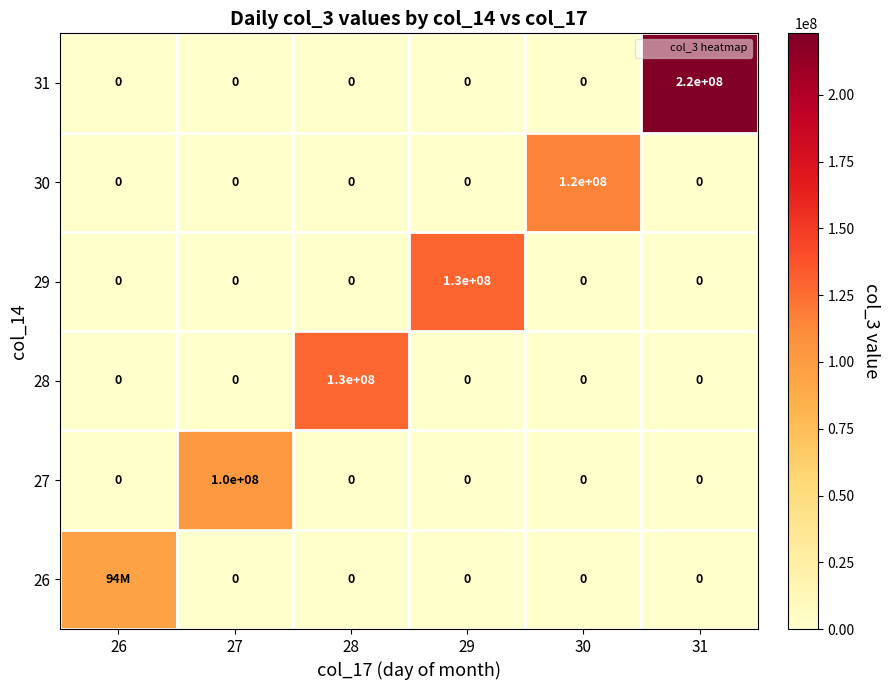

What is the difference between the maximum and second lowest values in the 26 series?

94169256.0